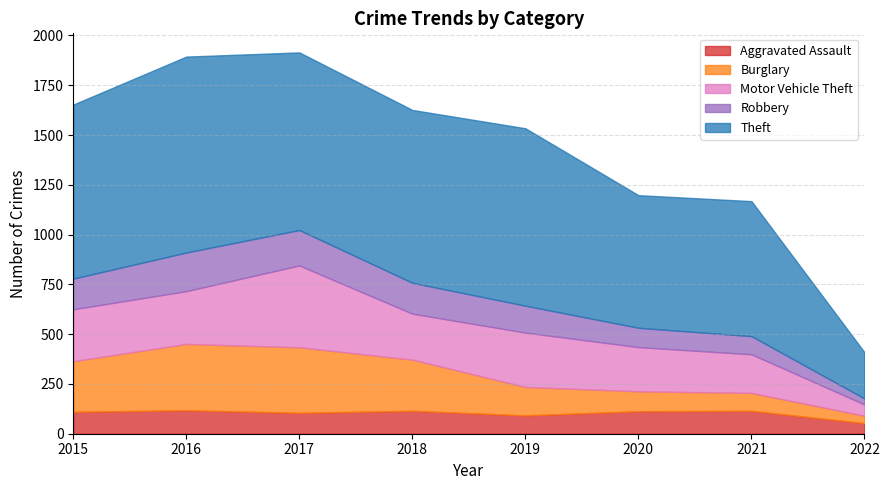

Where does the Robbery series first go above 154?

2016